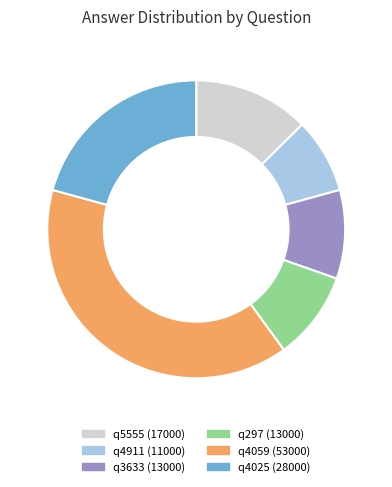

Combined, do q5555 and q3633 account for over 50%?

No